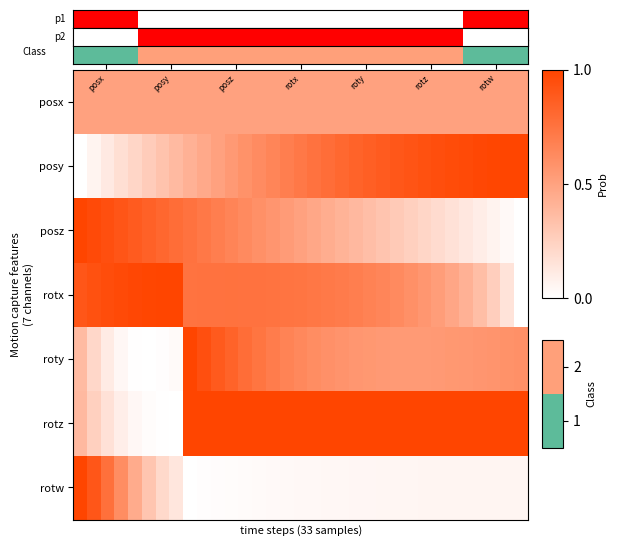

What is the average value of the posz series?

0.5